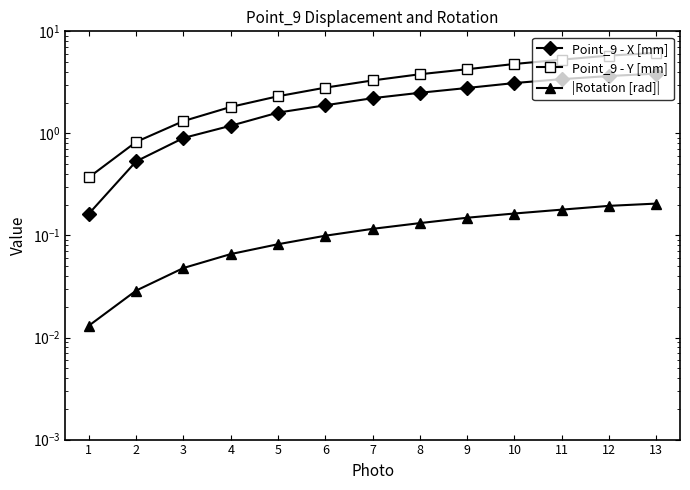

Reading left to right, what are all the values shown in this chart?

Point_9 - X [mm]: 1=0.2	2=0.5	3=0.9	4=1.2	5=1.6	6=1.9	7=2.2	8=2.5	9=2.8	10=3.1	11=3.4	12=3.6	13=3.9
Point_9 - Y [mm]: 1=0.4	2=0.8	3=1.3	4=1.8	5=2.3	6=2.8	7=3.3	8=3.8	9=4.3	10=4.8	11=5.3	12=5.8	13=6.2
|Rotation [rad]|: 1=0.0	2=0.0	3=0.0	4=0.1	5=0.1	6=0.1	7=0.1	8=0.1	9=0.1	10=0.2	11=0.2	12=0.2	13=0.2